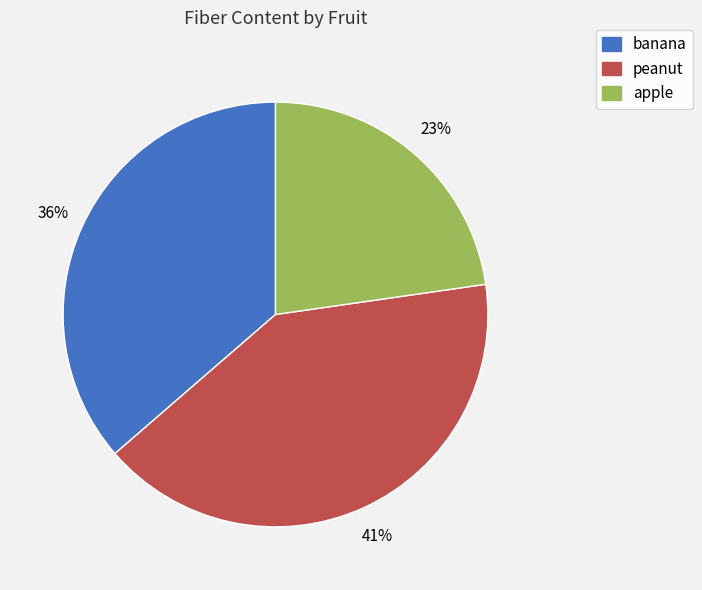

What percentage is the banana slice, to the nearest percent?

36%